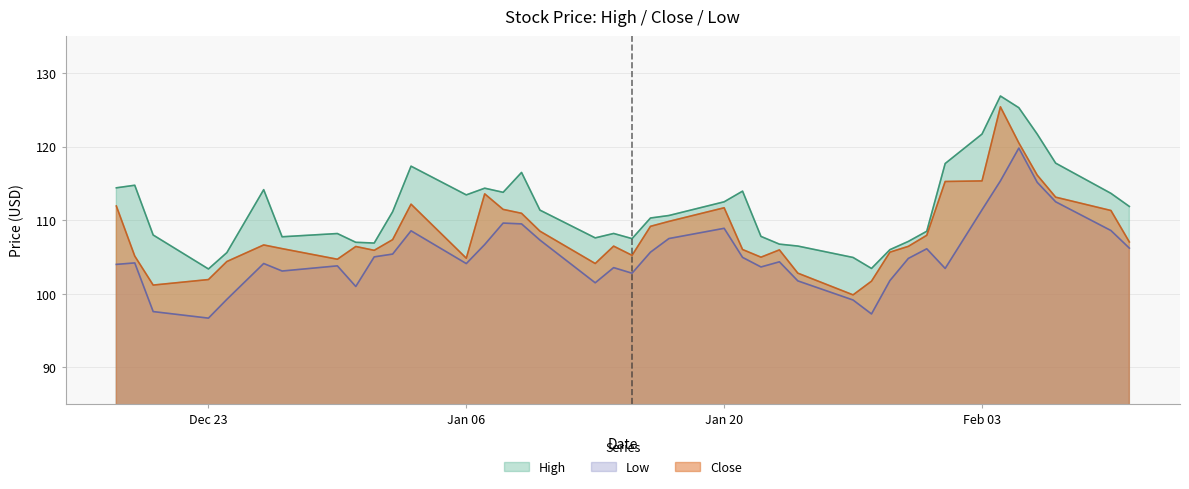

Read the Close value at Dec 23.

101.9